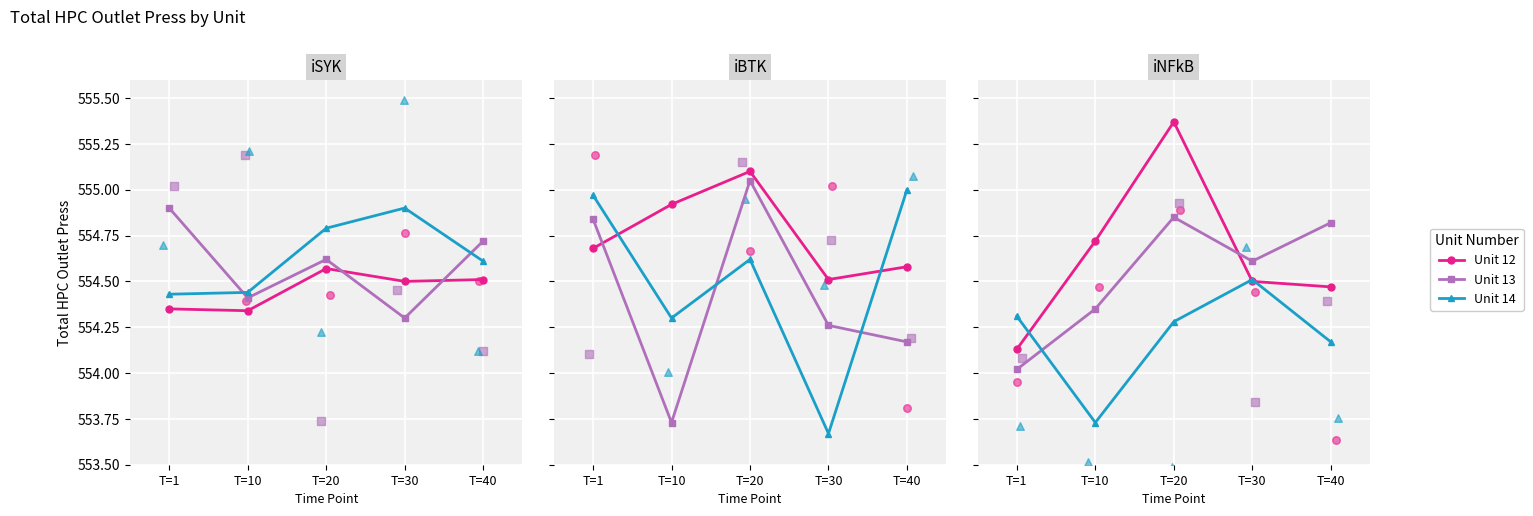

Is the value of Unit 13 at T=30 greater than the value of Unit 12 at T=20?

No